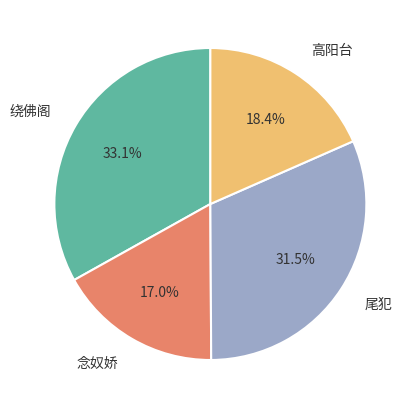

Count the number of slices in the pie.

4